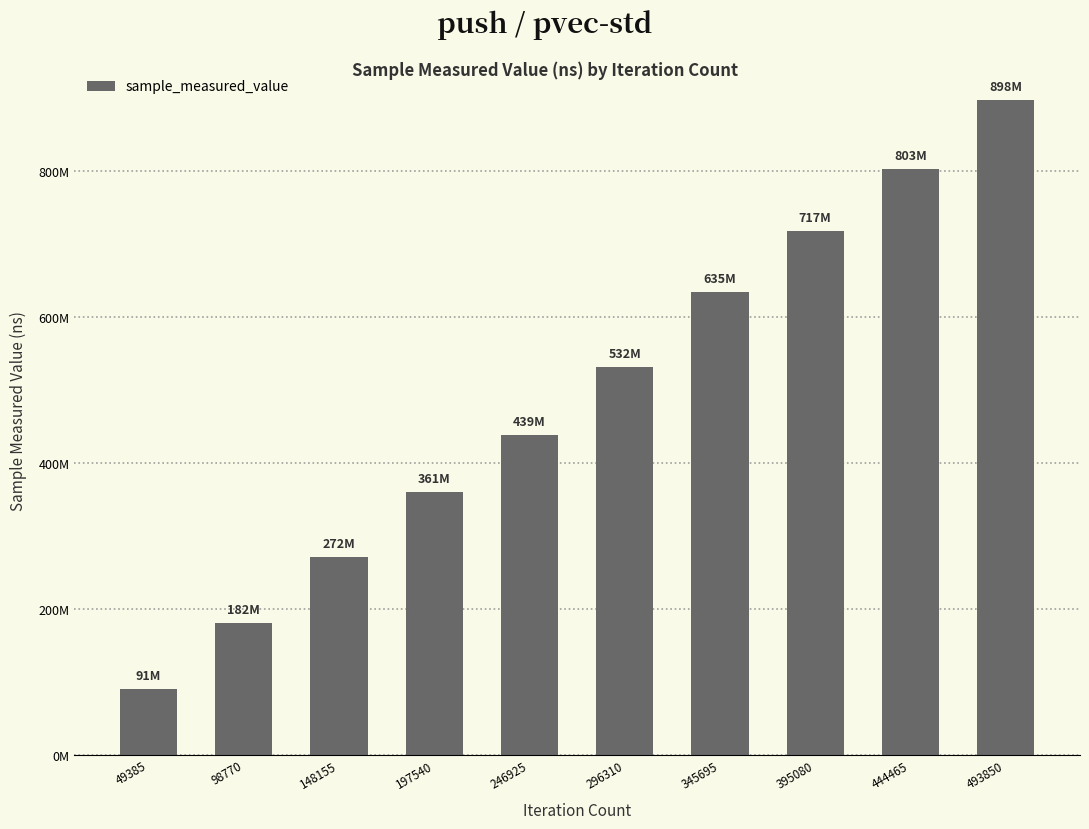

Are the bars horizontal?

No